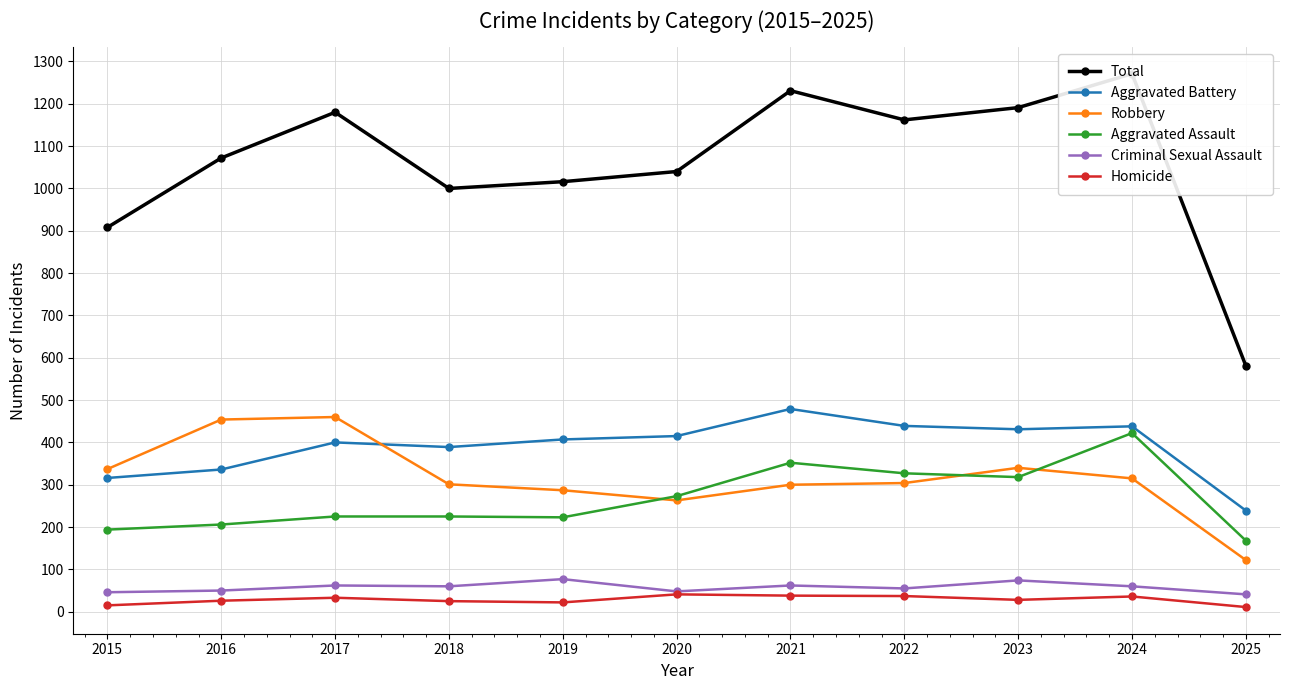

What is the average value of the Aggravated Assault series?

267